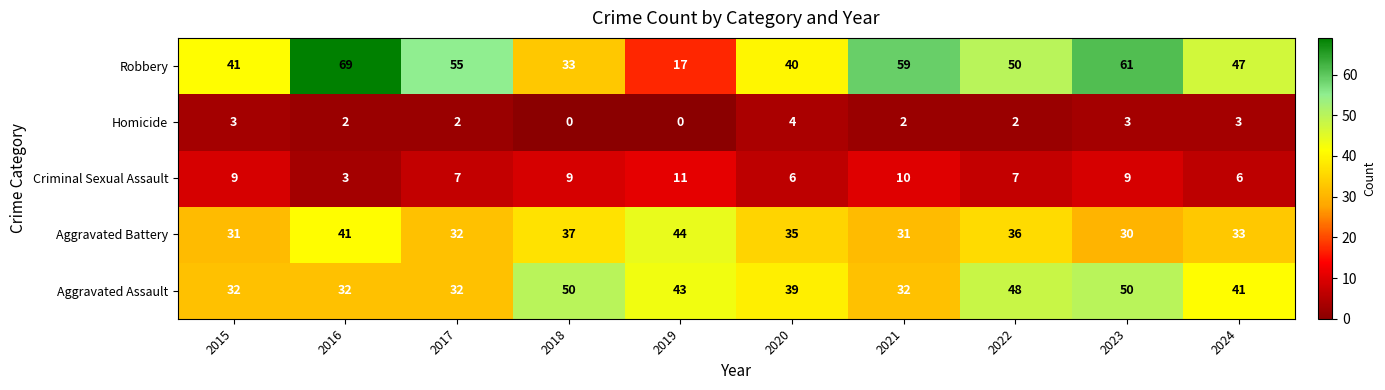

Where does the Aggravated Assault series first go above 41?

2018